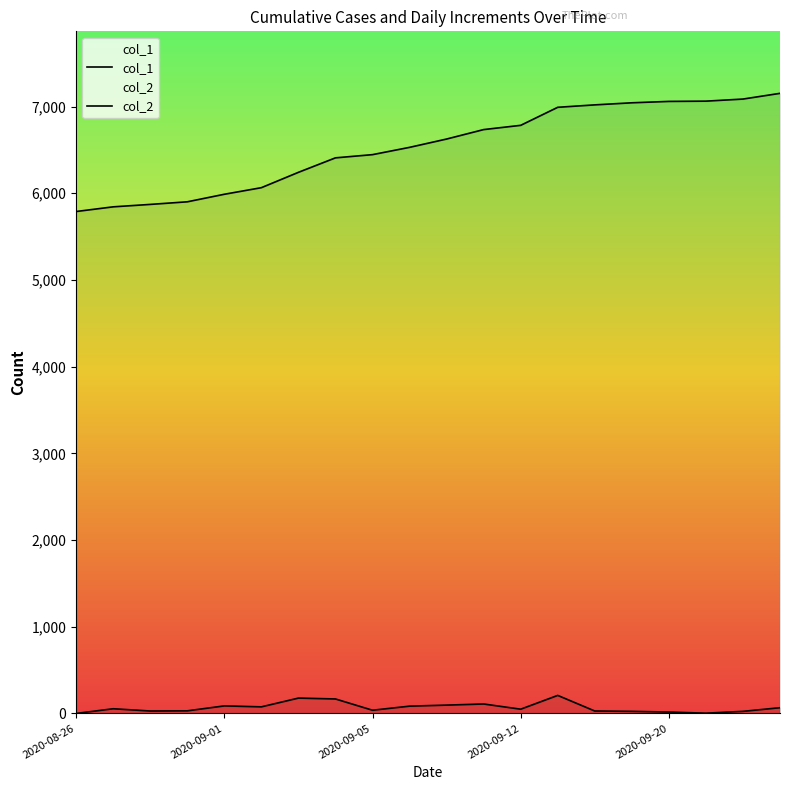

What is the difference between the maximum and minimum values in the col_2 series?

208